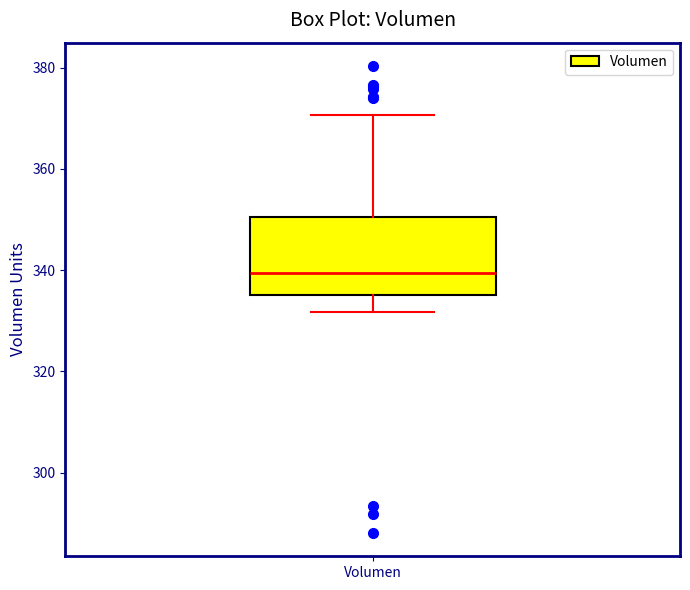

Transcribe this box plot: give where the median line is, the range the box spans, and where the two whiskers end, as read against the y-axis. The values are not printed on the chart, so give them approximately, as read against the axis.

median 340, box 336 to 350, whiskers 332 to 370